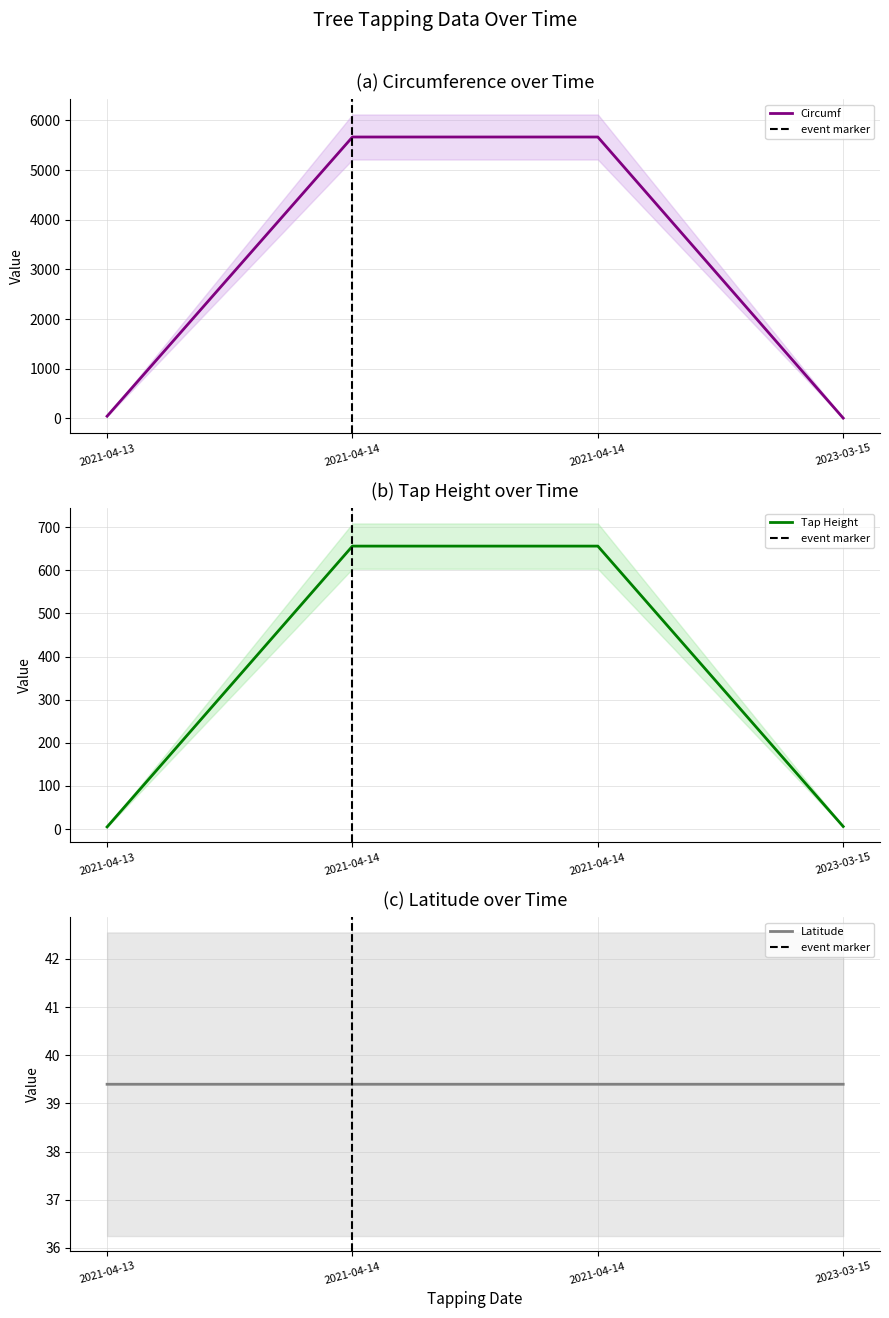

What is the label of the 1st point from the right?

2023-03-15